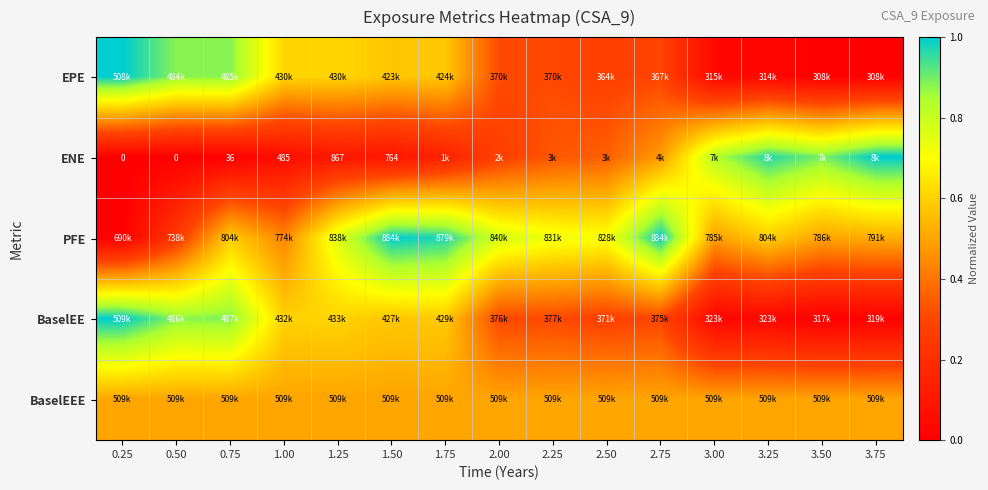

The BaselEEE series shows 0.7 at 1.50. True or false?

False